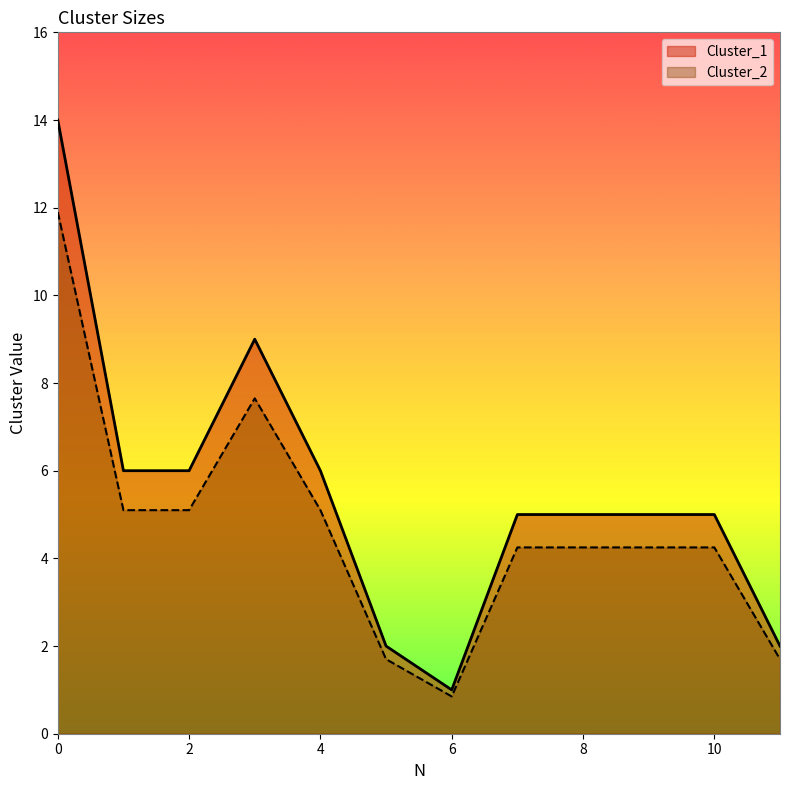

True or false: Cluster_2 and Cluster_1 intersect in this chart.

False